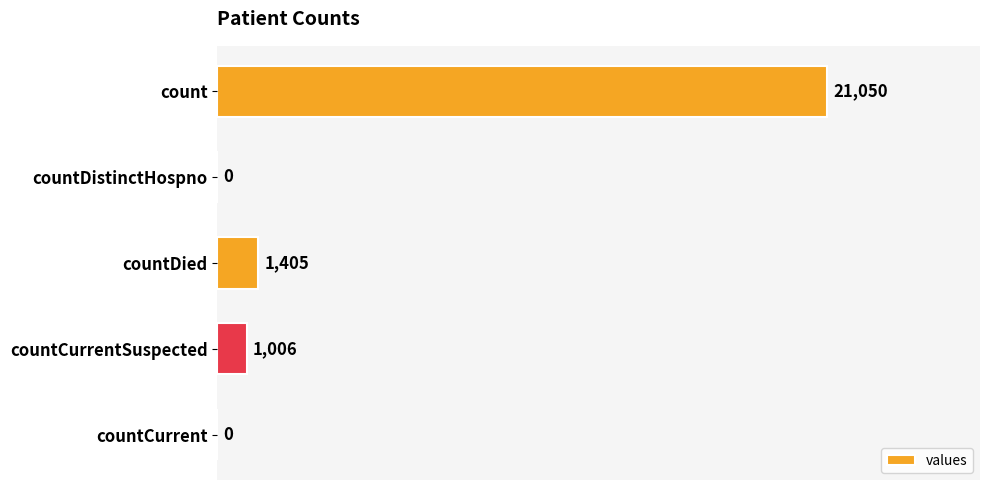

What is the change in value from count to countDistinctHospno?

-21050